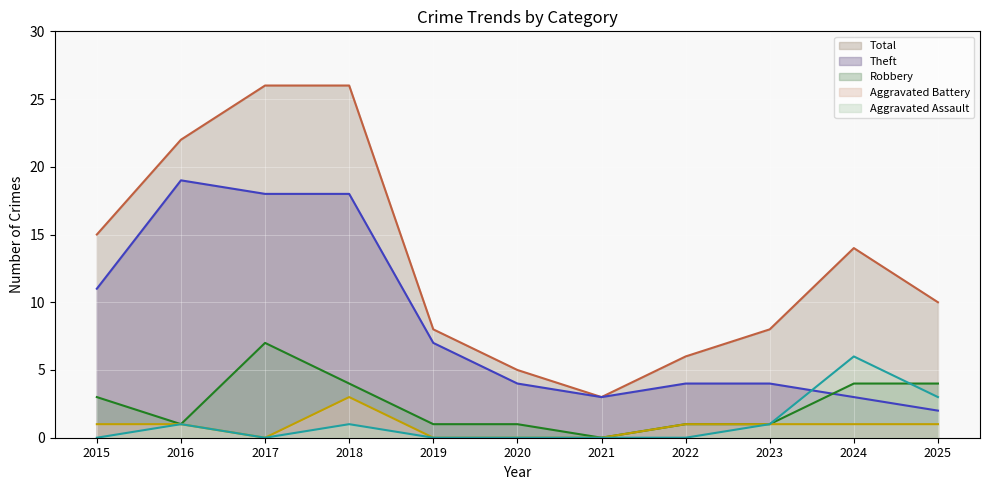

Count the Robbery values in the range 1 to 4.

9